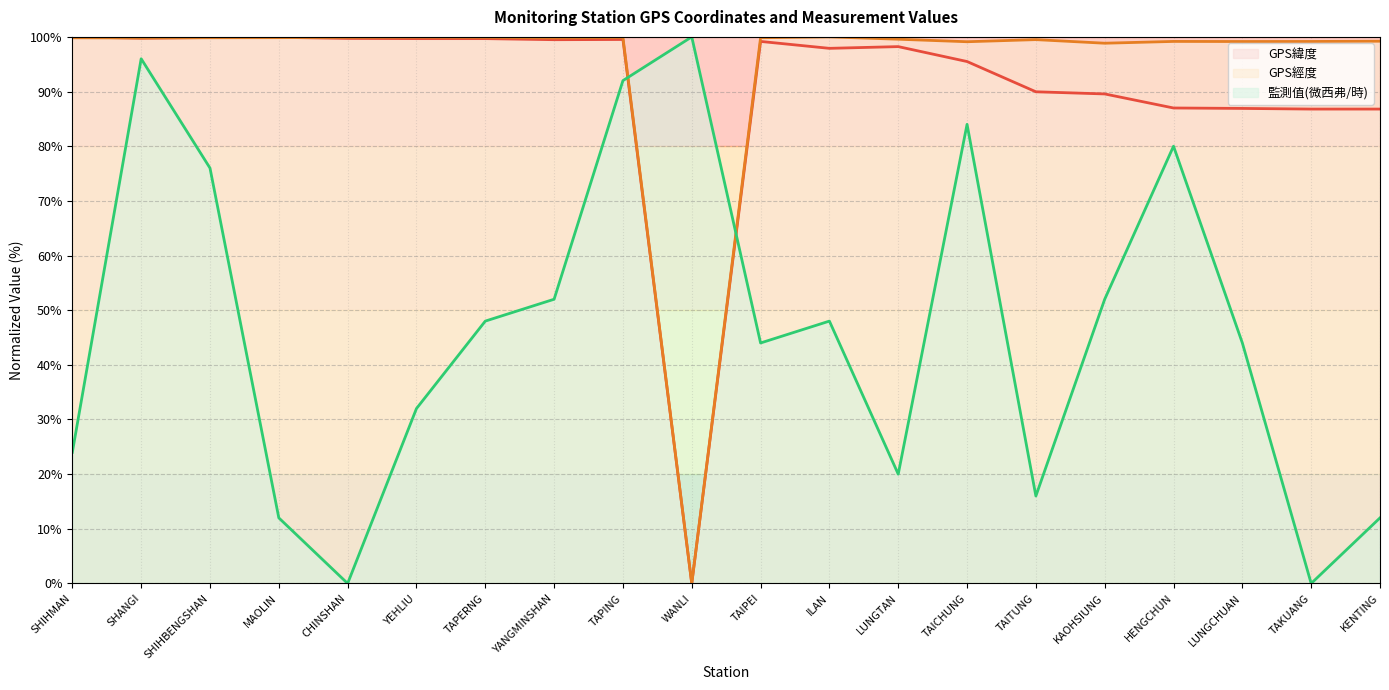

What is the label of the 13th point from the left?

LUNGTAN